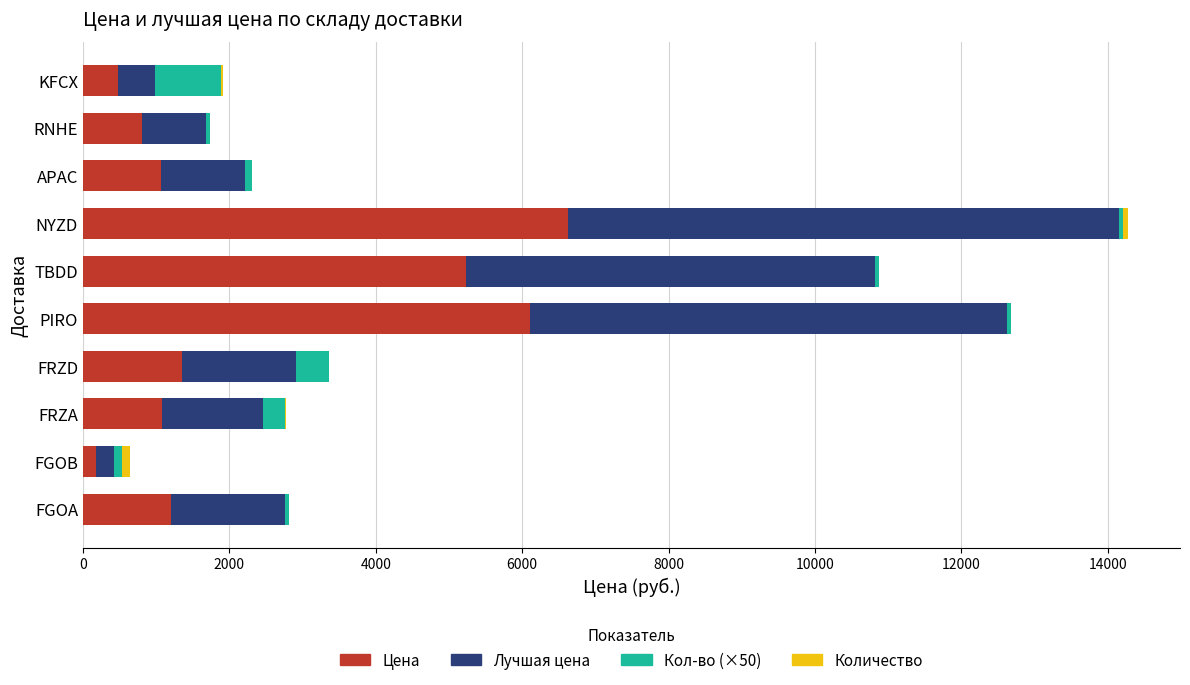

At which category is the sum across all series the highest?

NYZD